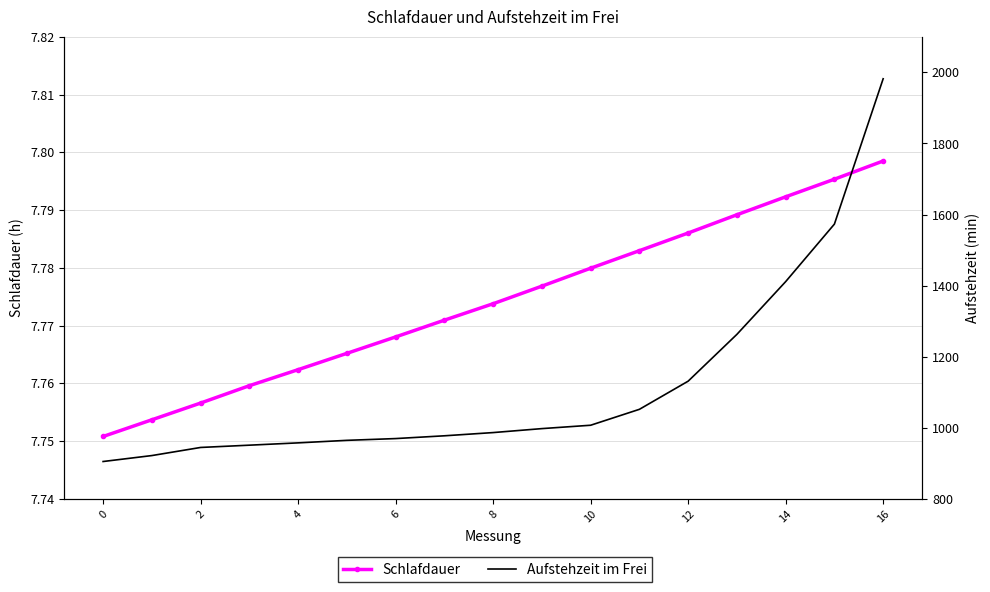

True or false: Schlafdauer has a value of 7.8 at 0.

True